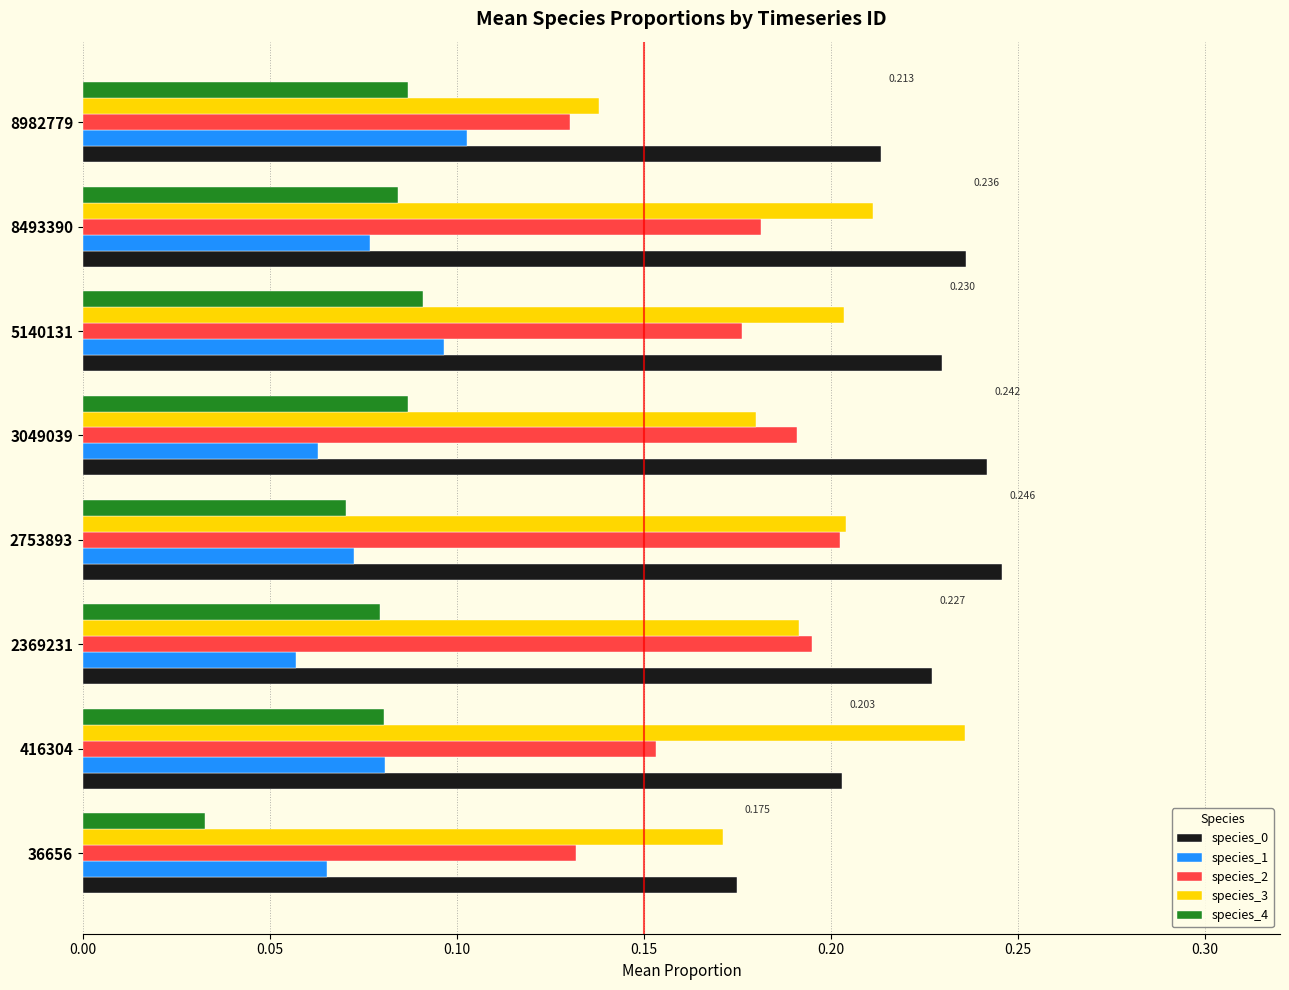

At which label is species_1 closest to 0?

2369231